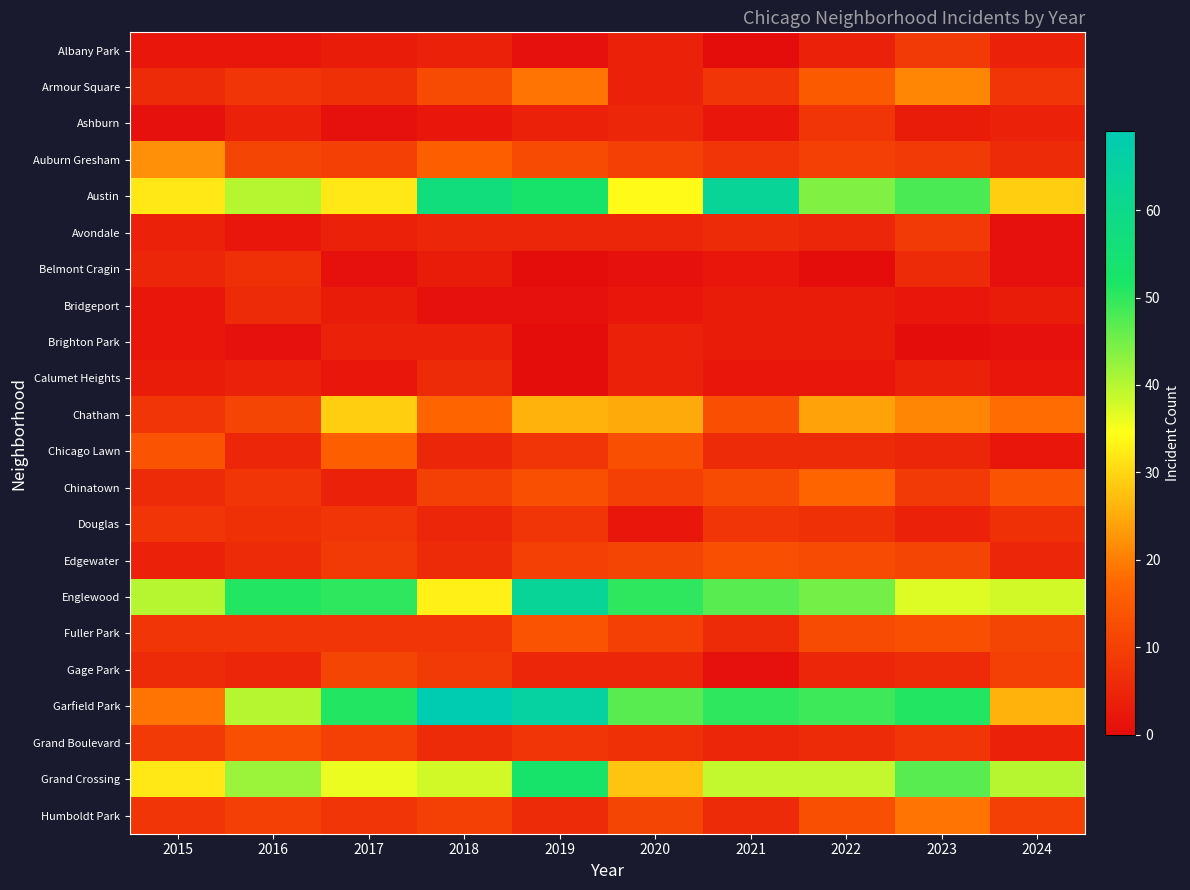

At how many categories does at least one series exceed 55?

3